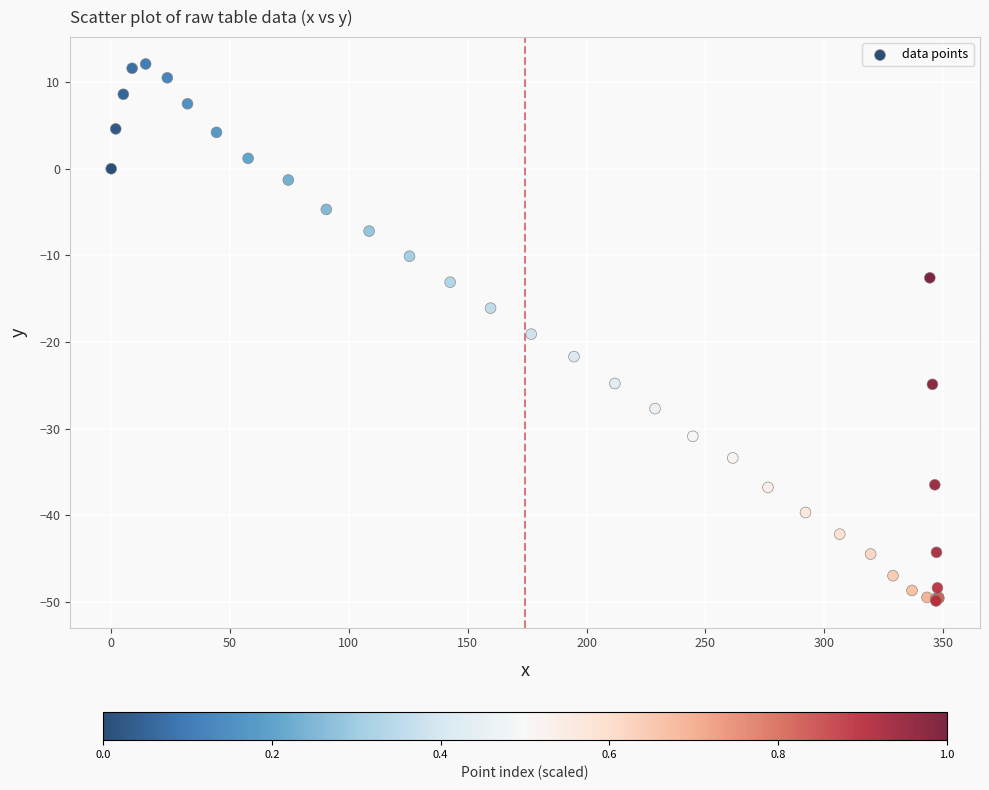

What Y value in the scatter plot is closest to -18?

-19.1